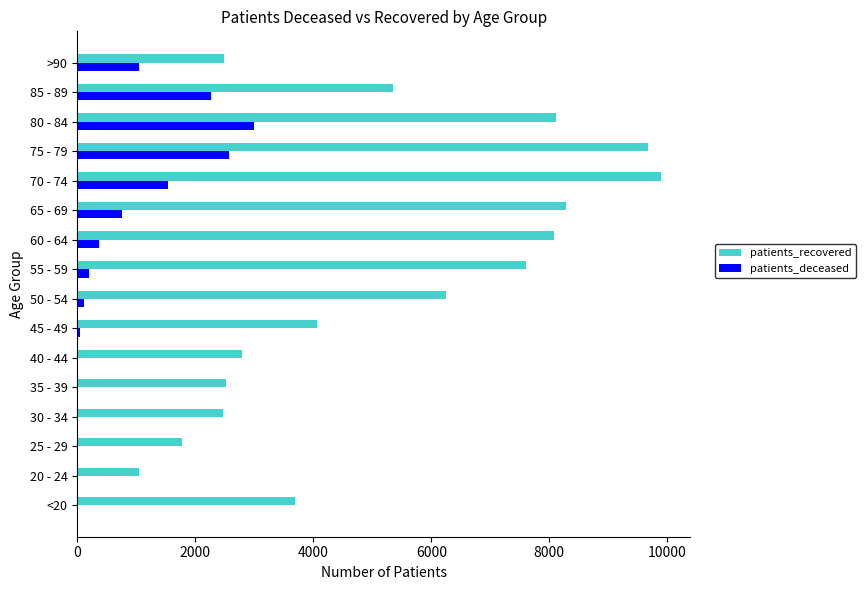

Which series changed the most between 50 - 54 and 85 - 89?

patients_deceased